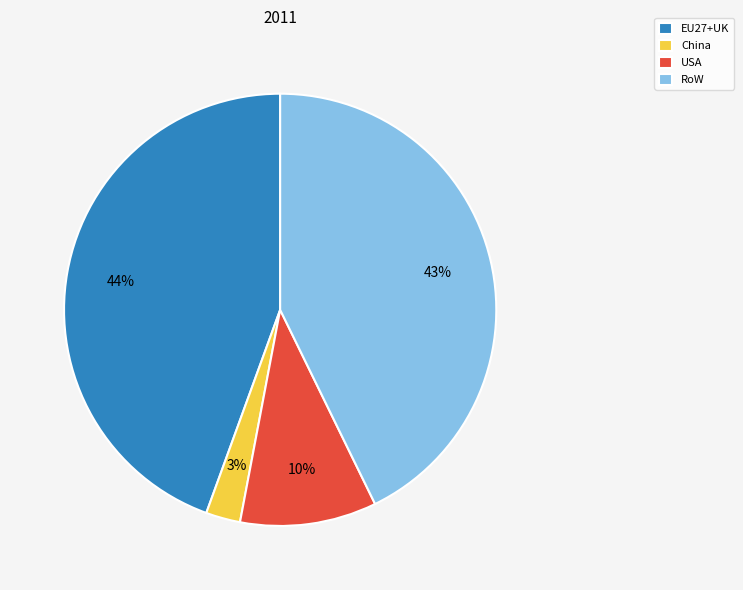

Do RoW and China together represent more than half of the pie?

No